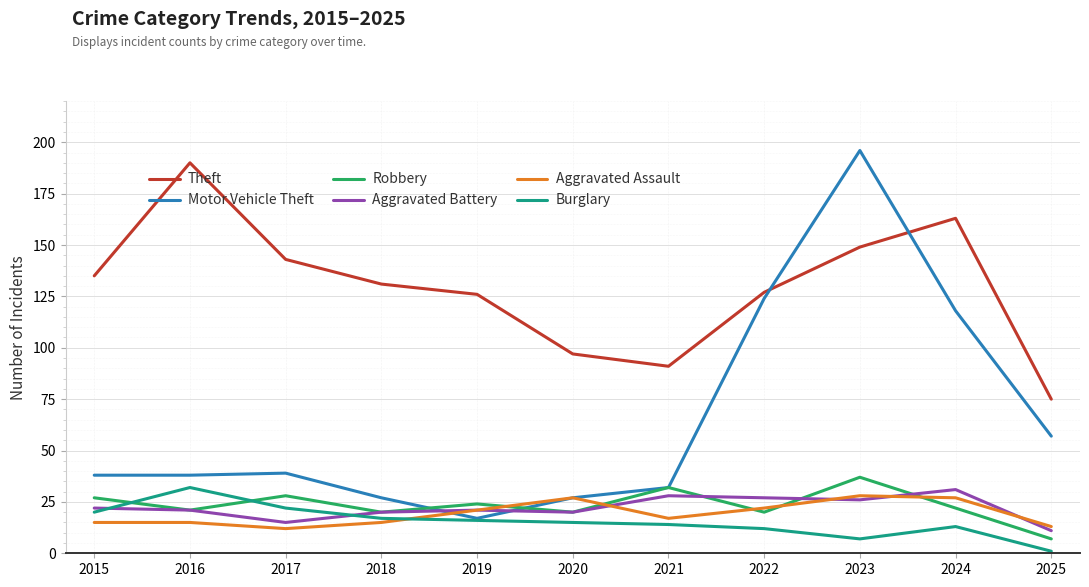

At which label does Robbery reach its peak?

2023